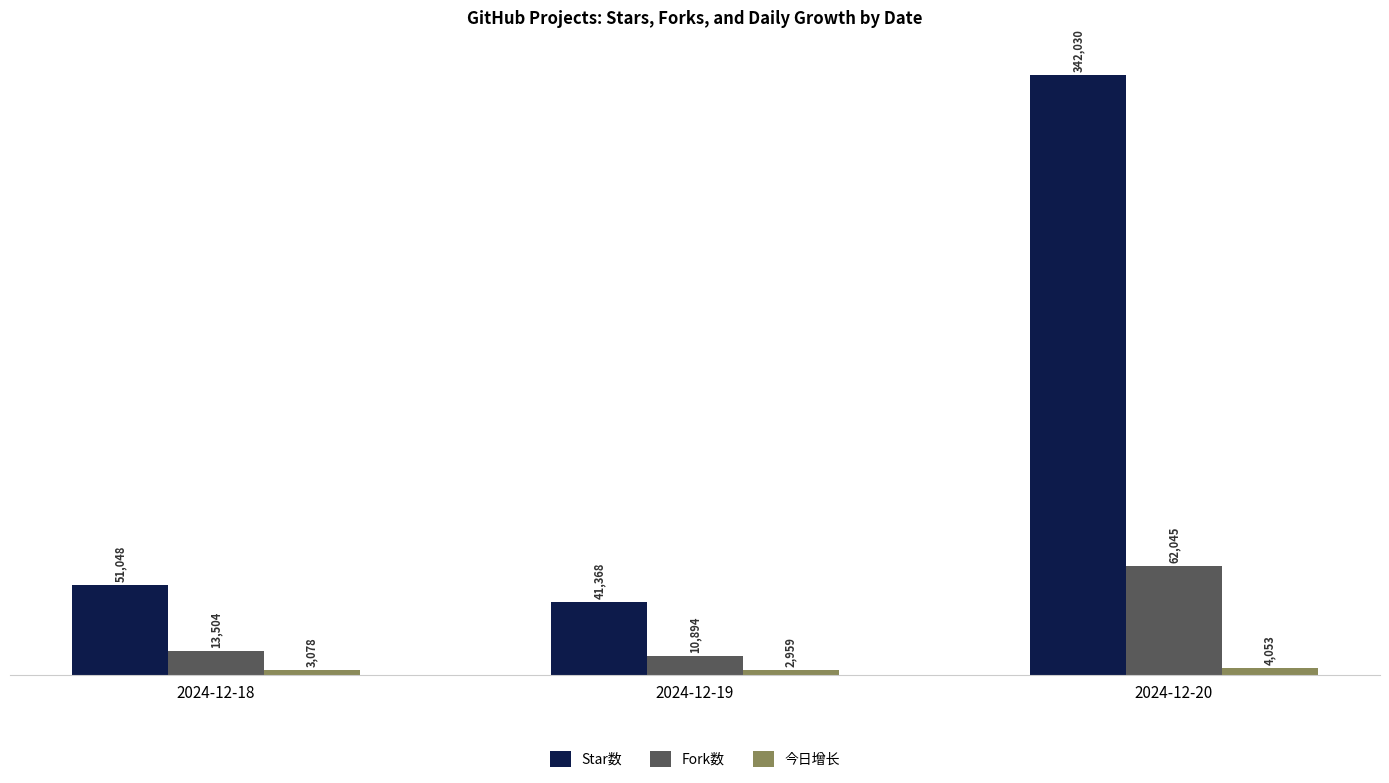

What is the highest value of the 今日增长 series?

4053